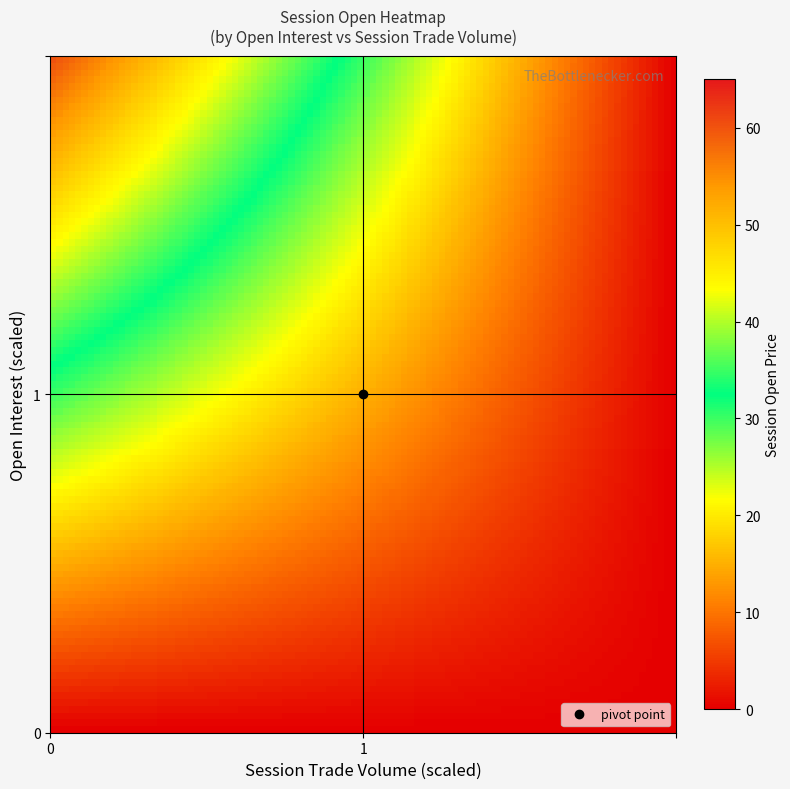

At which category does the chart reach its minimum across all series?

0_0